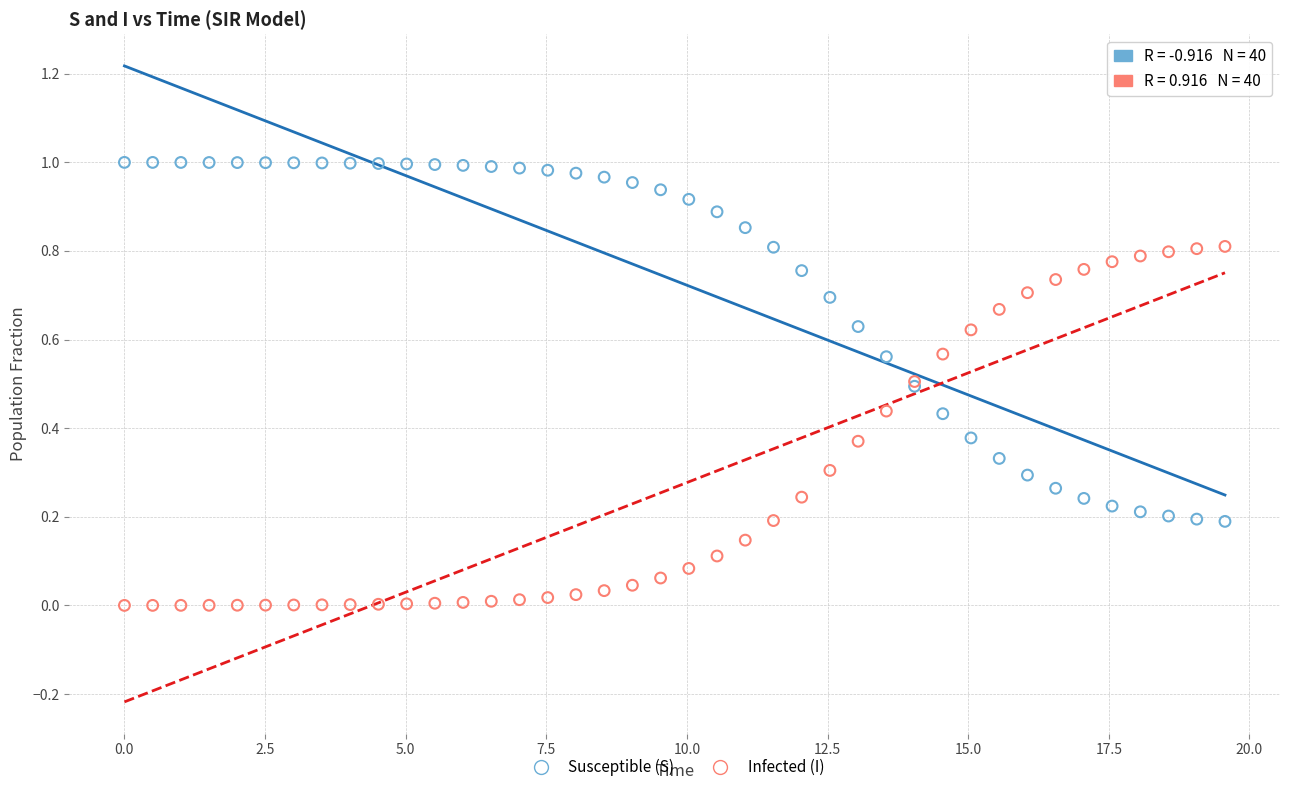

Which series contains the lowest Y value?

Infected (I)